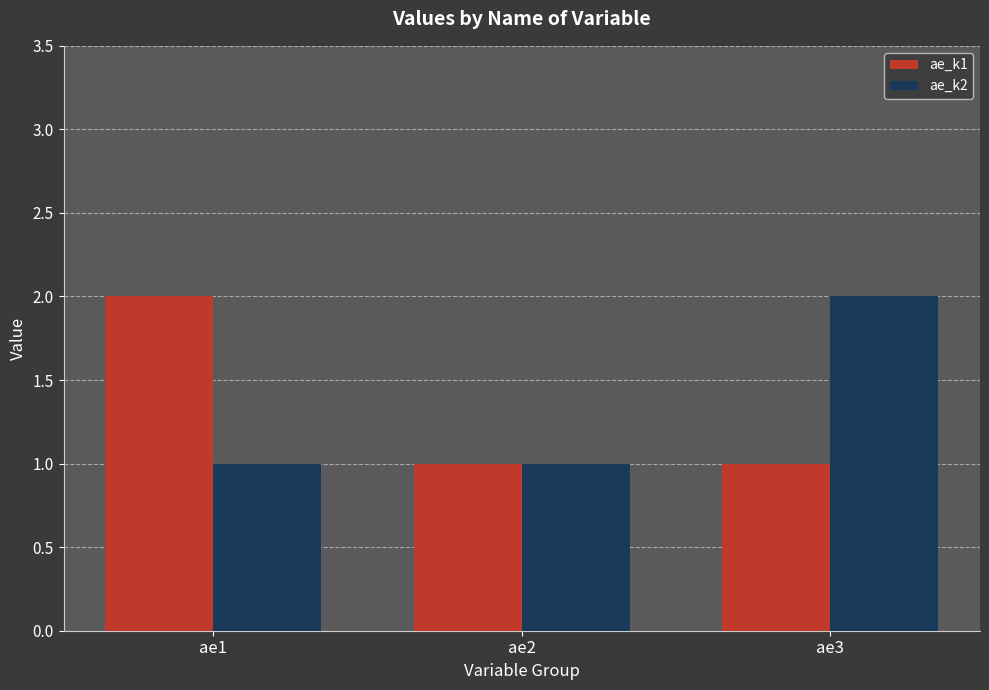

Reading left to right, extract all data points from this chart.

ae_k1: 2	1	1
ae_k2: 1	1	2